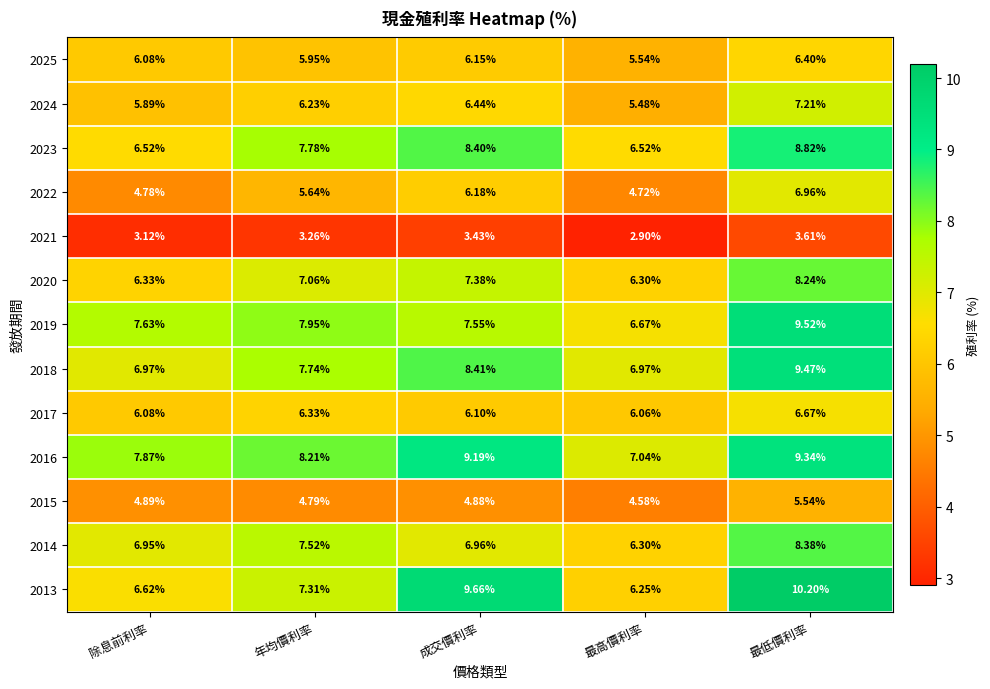

Rank the categories by 2013 value from highest to lowest.

最低價利率, 成交價利率, 年均價利率, 除息前利率, 最高價利率